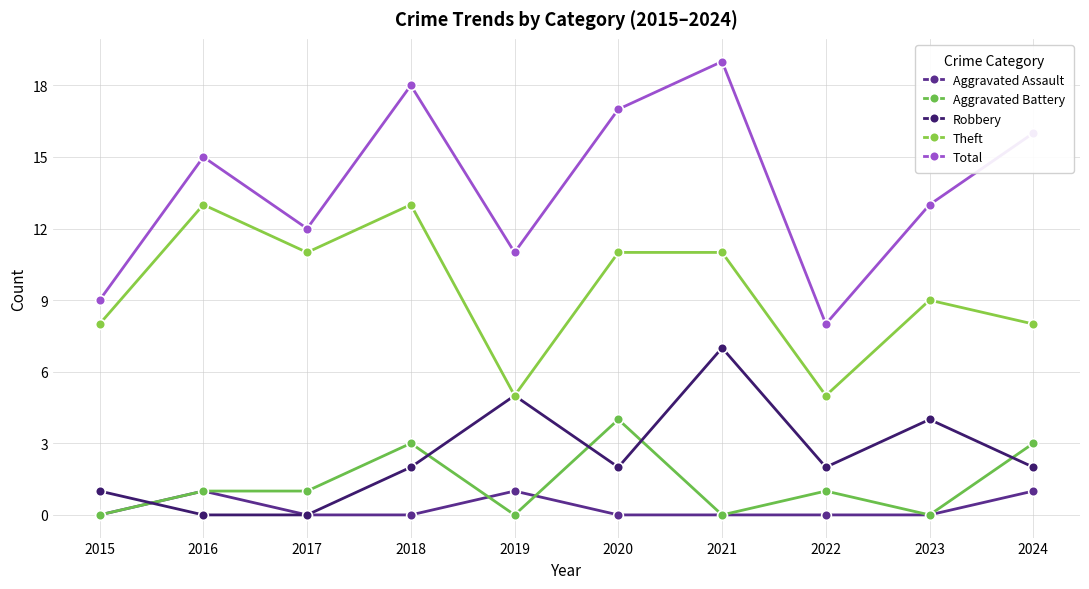

Does the chart have visible grid lines?

Yes